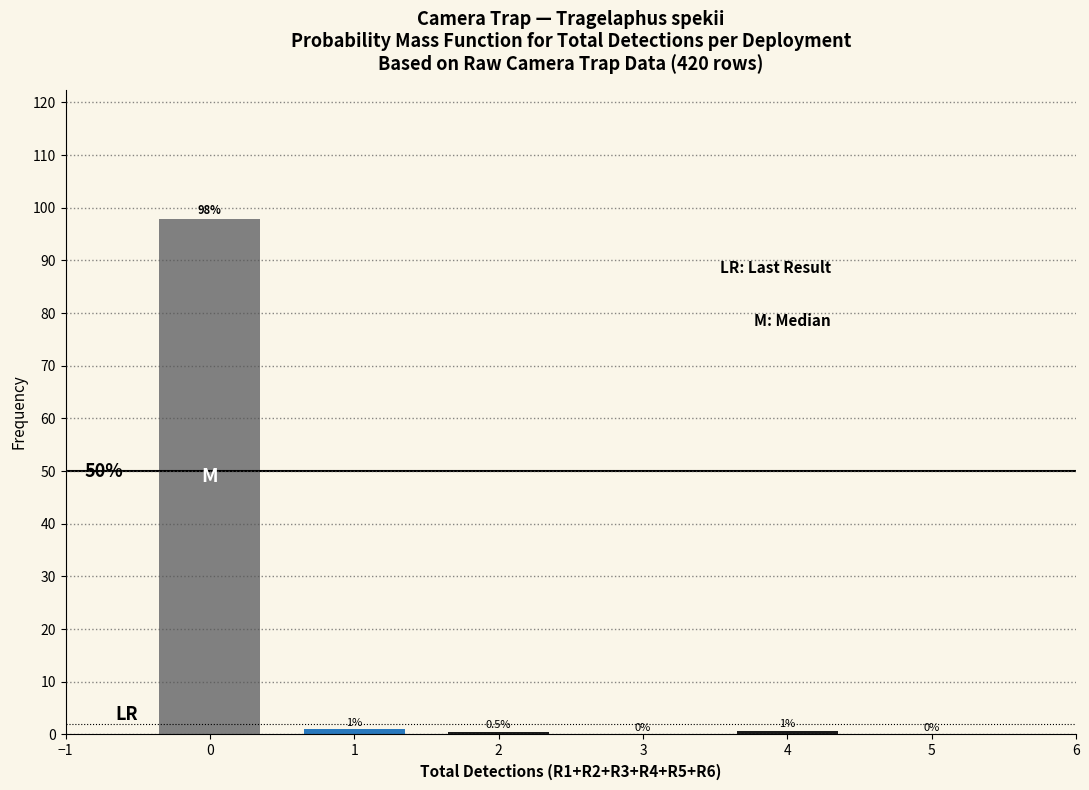

True or false: the data shows 66.7 at 5.

False